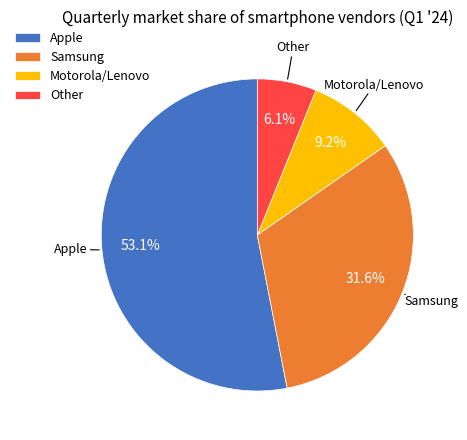

How many slices are in this pie chart?

4